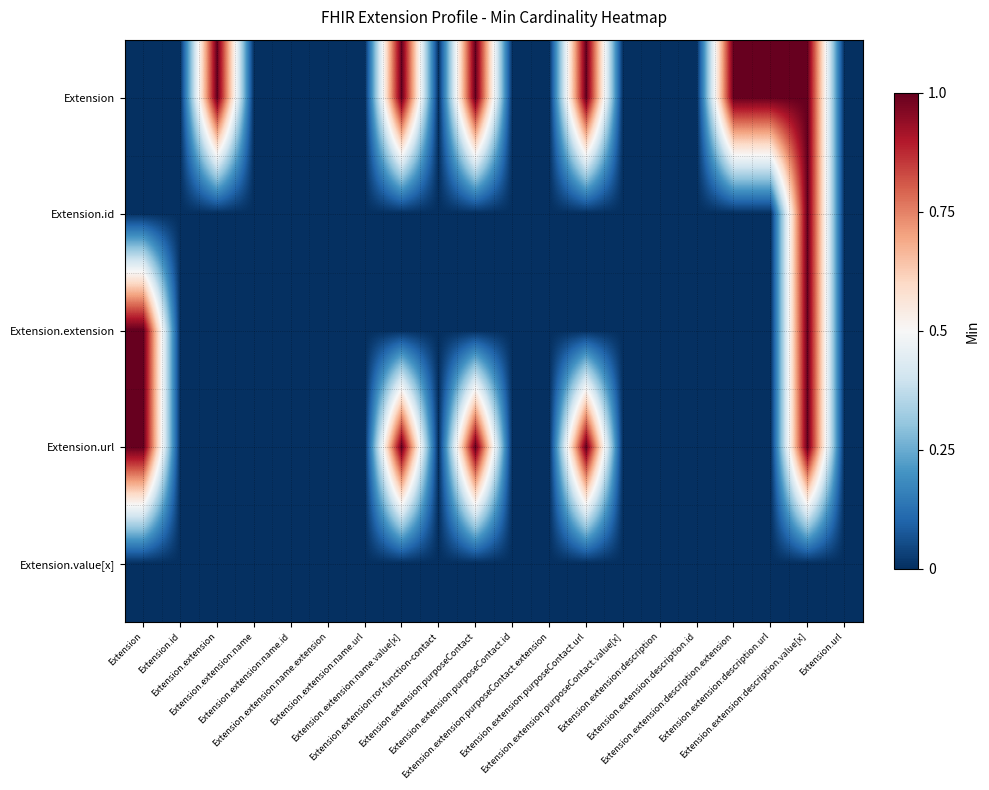

Reading right to left, list all the values displayed in this chart.

Extension: Extension.url=0	Extension.extension:description.value[x]=1	Extension.extension:description.url=1	Extension.extension:description.extension=1	Extension.extension:description.id=0	Extension.extension:description=0	Extension.extension:purposeContact.value[x]=0	Extension.extension:purposeContact.url=1	Extension.extension:purposeContact.extension=0	Extension.extension:purposeContact.id=0	Extension.extension:purposeContact=1	Extension.extension:ror-function-contact=0	Extension.extension:name.value[x]=1	Extension.extension:name.url=0	Extension.extension:name.extension=0	Extension.extension:name.id=0	Extension.extension:name=0	Extension.extension=1	Extension.id=0	Extension=0
Extension.id: Extension.url=0	Extension.extension:description.value[x]=1	Extension.extension:description.url=0	Extension.extension:description.extension=0	Extension.extension:description.id=0	Extension.extension:description=0	Extension.extension:purposeContact.value[x]=0	Extension.extension:purposeContact.url=0	Extension.extension:purposeContact.extension=0	Extension.extension:purposeContact.id=0	Extension.extension:purposeContact=0	Extension.extension:ror-function-contact=0	Extension.extension:name.value[x]=0	Extension.extension:name.url=0	Extension.extension:name.extension=0	Extension.extension:name.id=0	Extension.extension:name=0	Extension.extension=0	Extension.id=0	Extension=0
Extension.extension: Extension.url=0	Extension.extension:description.value[x]=1	Extension.extension:description.url=0	Extension.extension:description.extension=0	Extension.extension:description.id=0	Extension.extension:description=0	Extension.extension:purposeContact.value[x]=0	Extension.extension:purposeContact.url=0	Extension.extension:purposeContact.extension=0	Extension.extension:purposeContact.id=0	Extension.extension:purposeContact=0	Extension.extension:ror-function-contact=0	Extension.extension:name.value[x]=0	Extension.extension:name.url=0	Extension.extension:name.extension=0	Extension.extension:name.id=0	Extension.extension:name=0	Extension.extension=0	Extension.id=0	Extension=1
Extension.url: Extension.url=0	Extension.extension:description.value[x]=1	Extension.extension:description.url=0	Extension.extension:description.extension=0	Extension.extension:description.id=0	Extension.extension:description=0	Extension.extension:purposeContact.value[x]=0	Extension.extension:purposeContact.url=1	Extension.extension:purposeContact.extension=0	Extension.extension:purposeContact.id=0	Extension.extension:purposeContact=1	Extension.extension:ror-function-contact=0	Extension.extension:name.value[x]=1	Extension.extension:name.url=0	Extension.extension:name.extension=0	Extension.extension:name.id=0	Extension.extension:name=0	Extension.extension=0	Extension.id=0	Extension=1
Extension.value[x]: Extension.url=0	Extension.extension:description.value[x]=0	Extension.extension:description.url=0	Extension.extension:description.extension=0	Extension.extension:description.id=0	Extension.extension:description=0	Extension.extension:purposeContact.value[x]=0	Extension.extension:purposeContact.url=0	Extension.extension:purposeContact.extension=0	Extension.extension:purposeContact.id=0	Extension.extension:purposeContact=0	Extension.extension:ror-function-contact=0	Extension.extension:name.value[x]=0	Extension.extension:name.url=0	Extension.extension:name.extension=0	Extension.extension:name.id=0	Extension.extension:name=0	Extension.extension=0	Extension.id=0	Extension=0